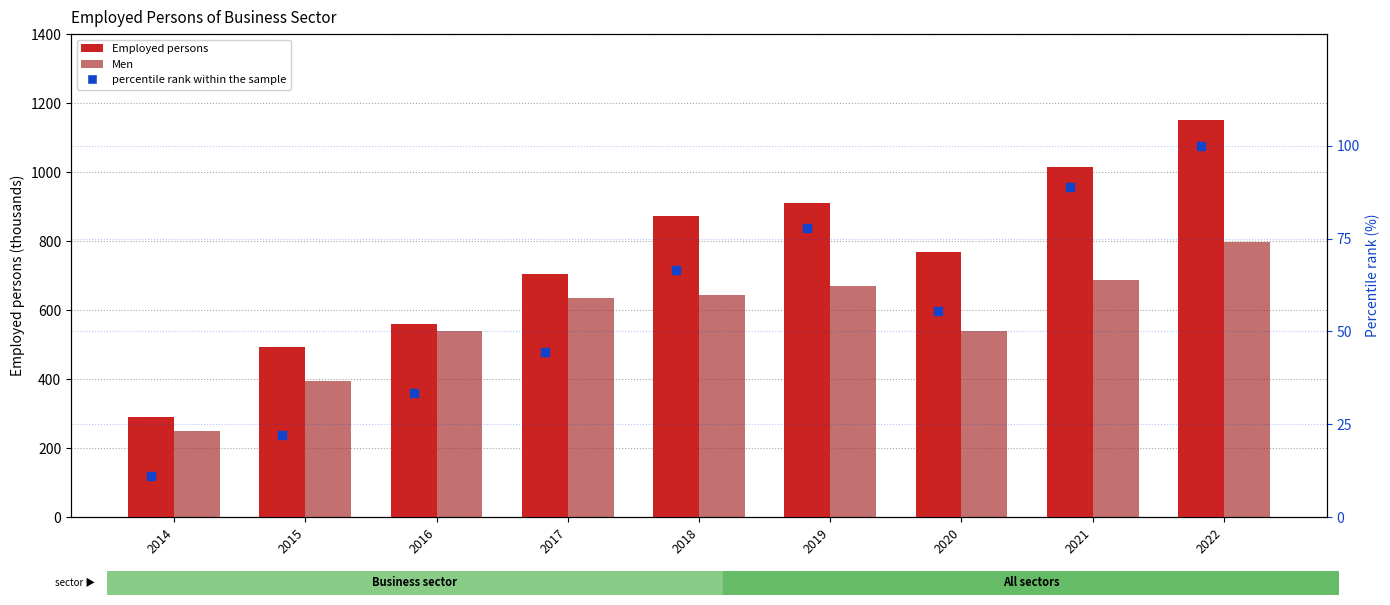

Is the value of percentile rank within the sample at 2022 greater than the value of Employed persons at 2014?

No